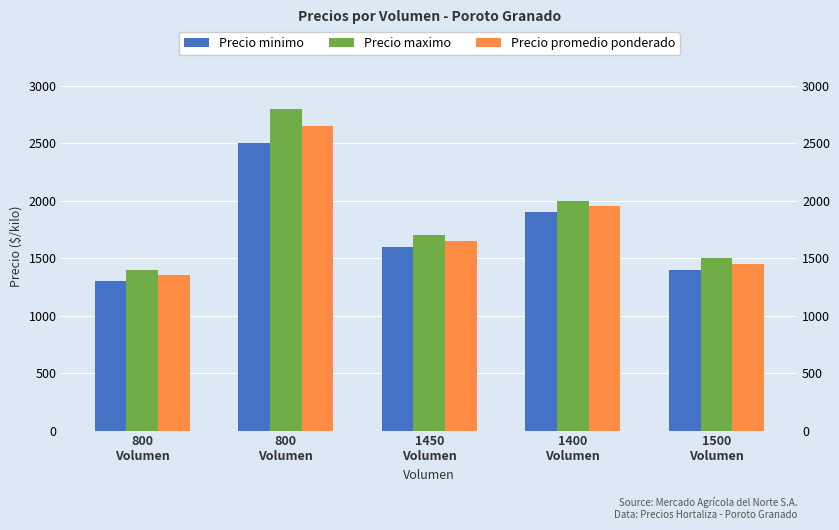

How many values in the Precio maximo series are below 1700?

2